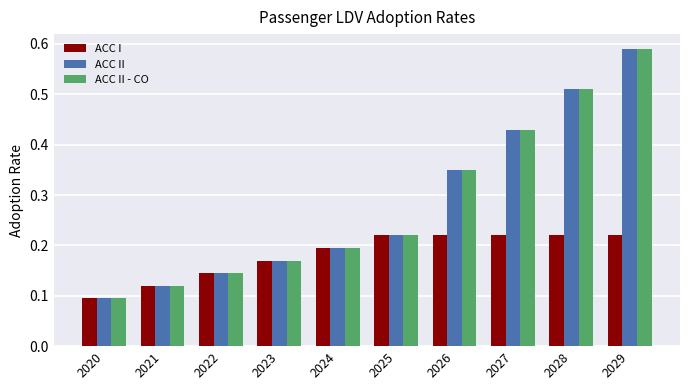

Does the chart contain any negative values?

No